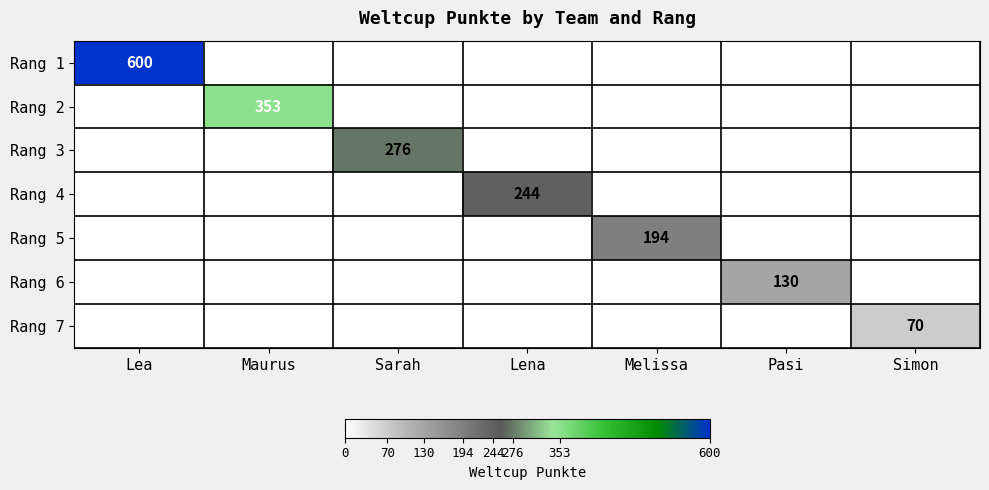

True or false: Rang 7 has a value of 48 at Simon.

False